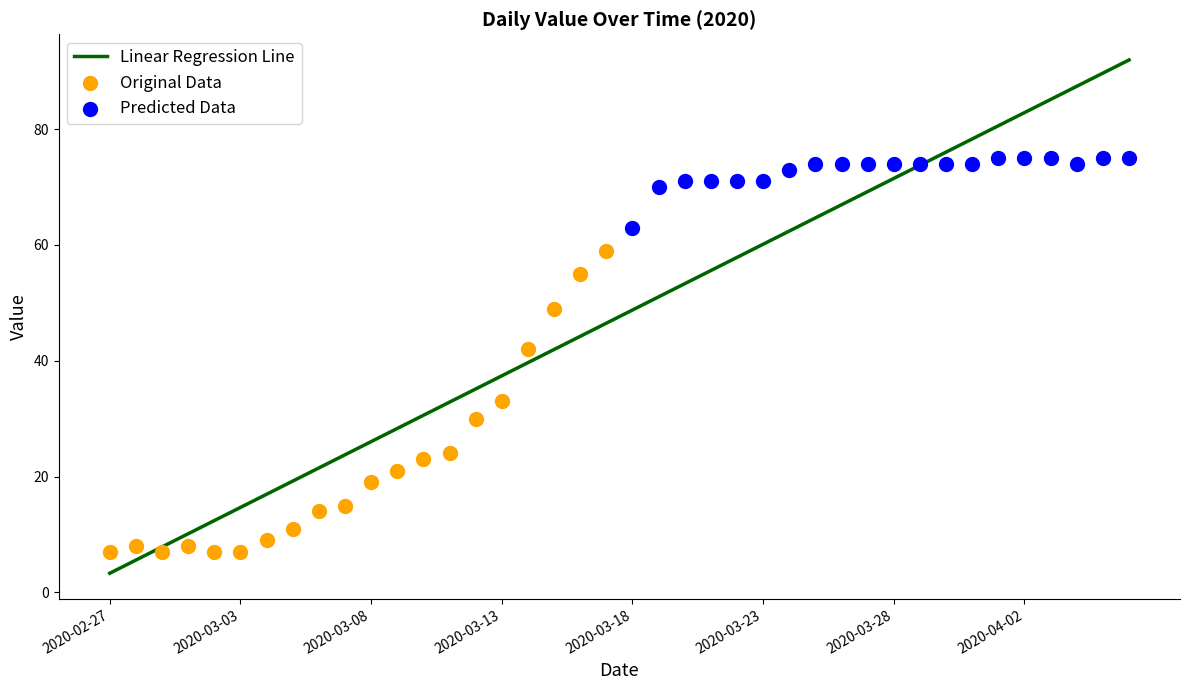

Which has a higher value, 2020-03-28 or 2020-04-05?

2020-04-05